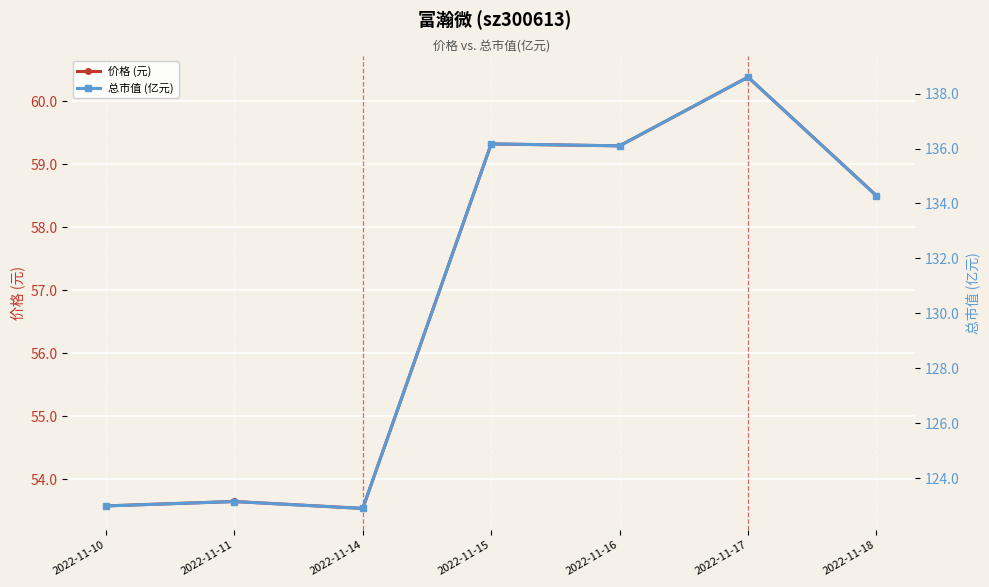

At which category is the sum across all series the highest?

2022-11-17